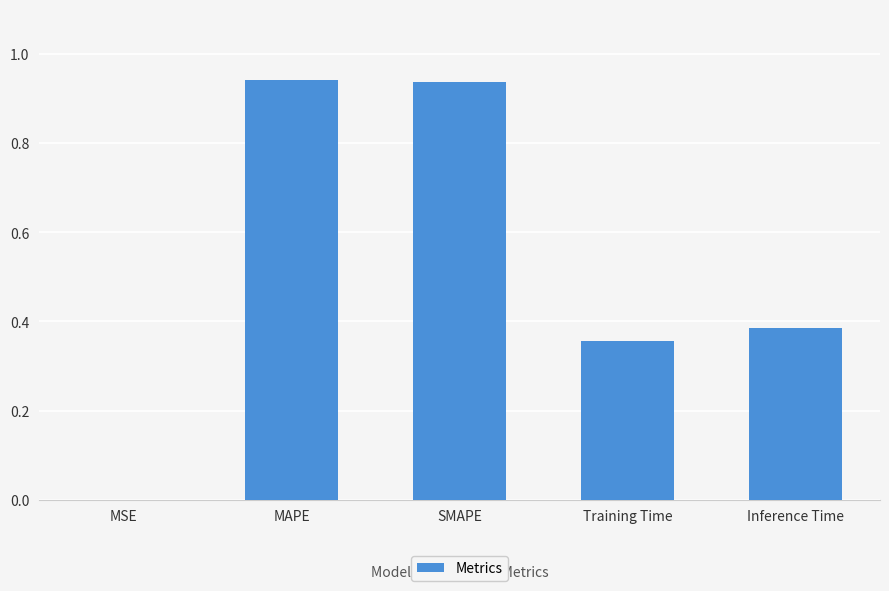

The value at SMAPE is 1.6. True or false?

False